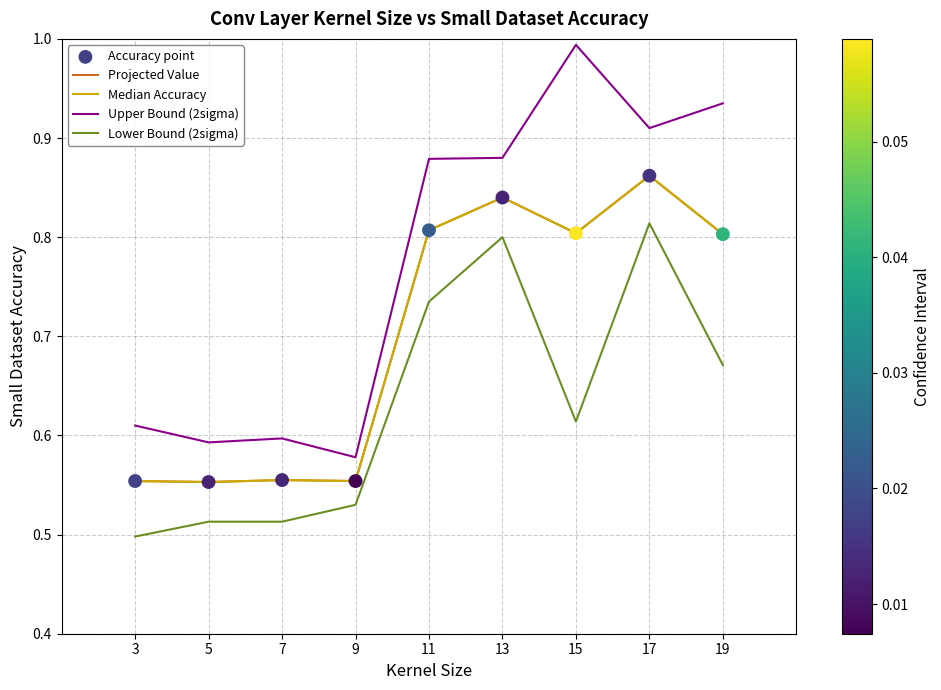

Is this an area chart (filled region under the line)?

No